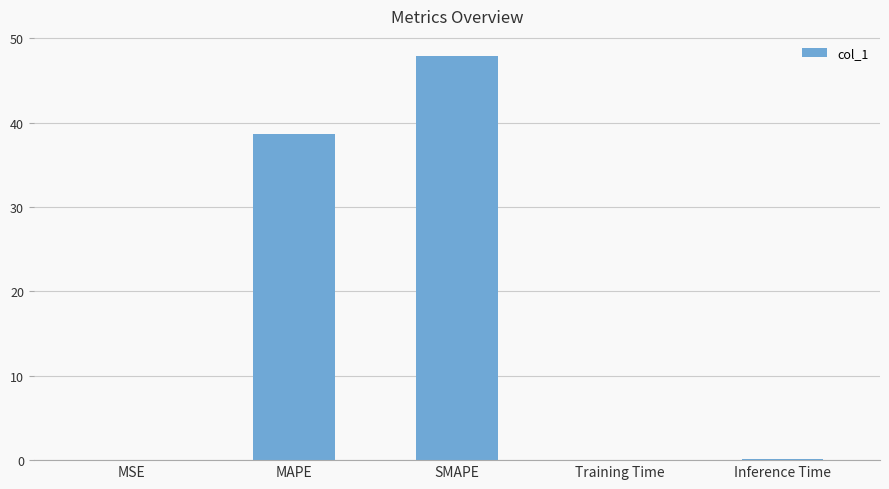

What is the sum of all values?

86.7